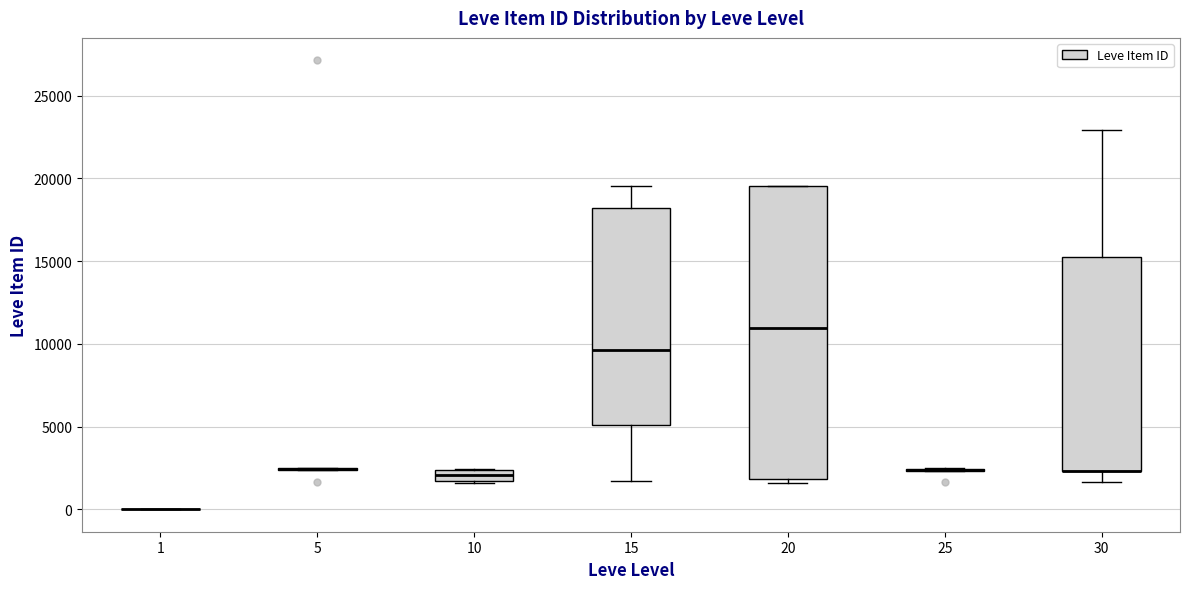

Which box is the tallest, from its lower edge to its upper edge?

20